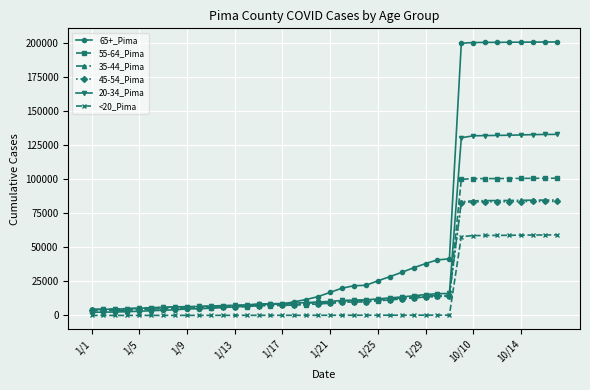

At how many categories does at least one series exceed 51854?

9